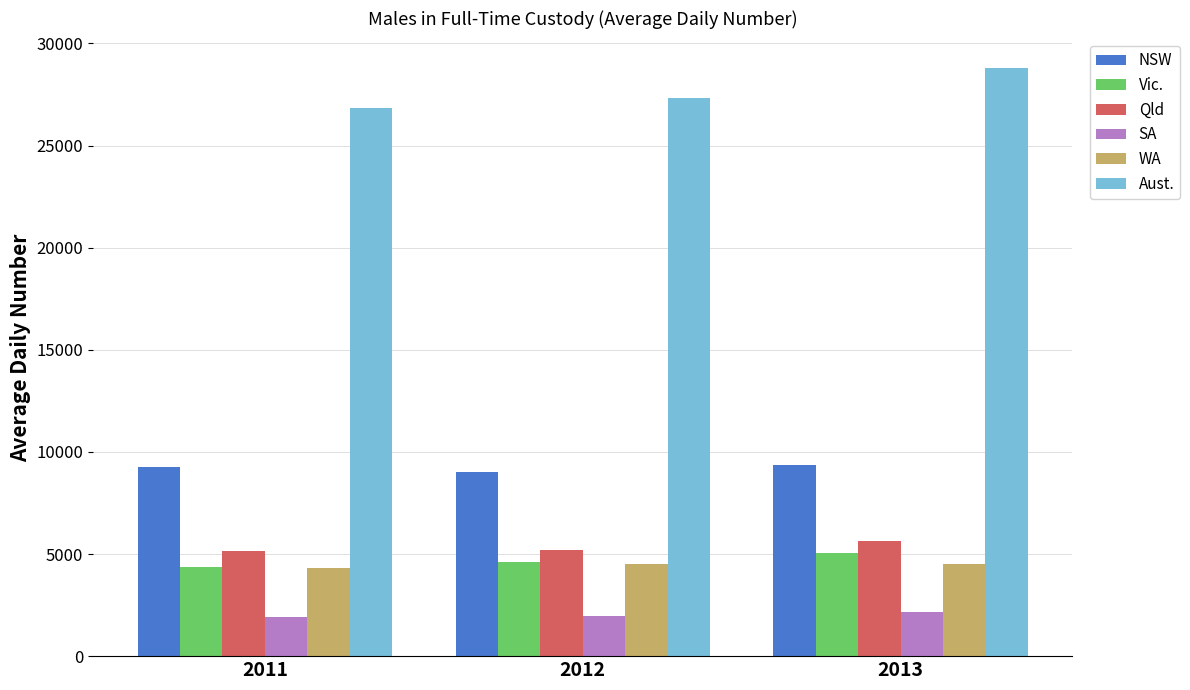

What are all the series names shown in the legend?

NSW, Vic., Qld, SA, WA, Aust.